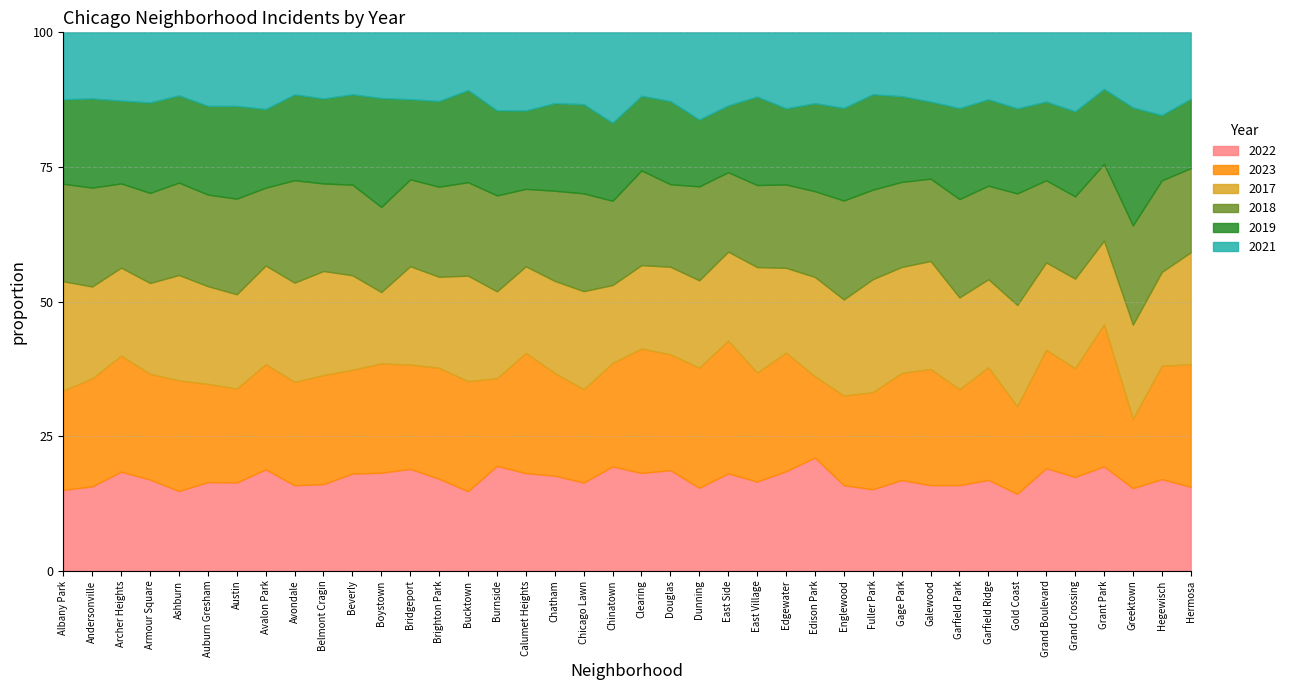

How many times do 2017 and 2023 cross each other?

11